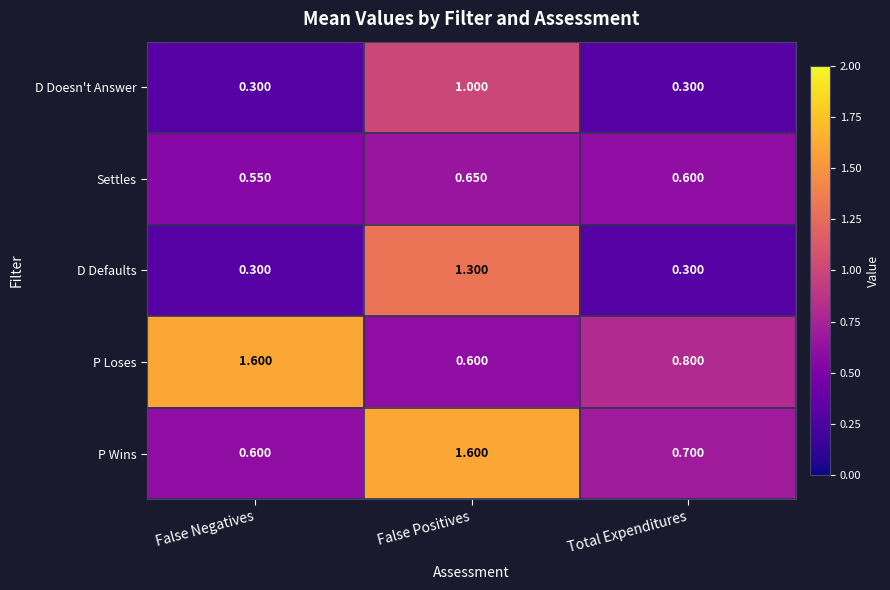

What is the difference between the highest and lowest values at Total Expenditures?

0.5